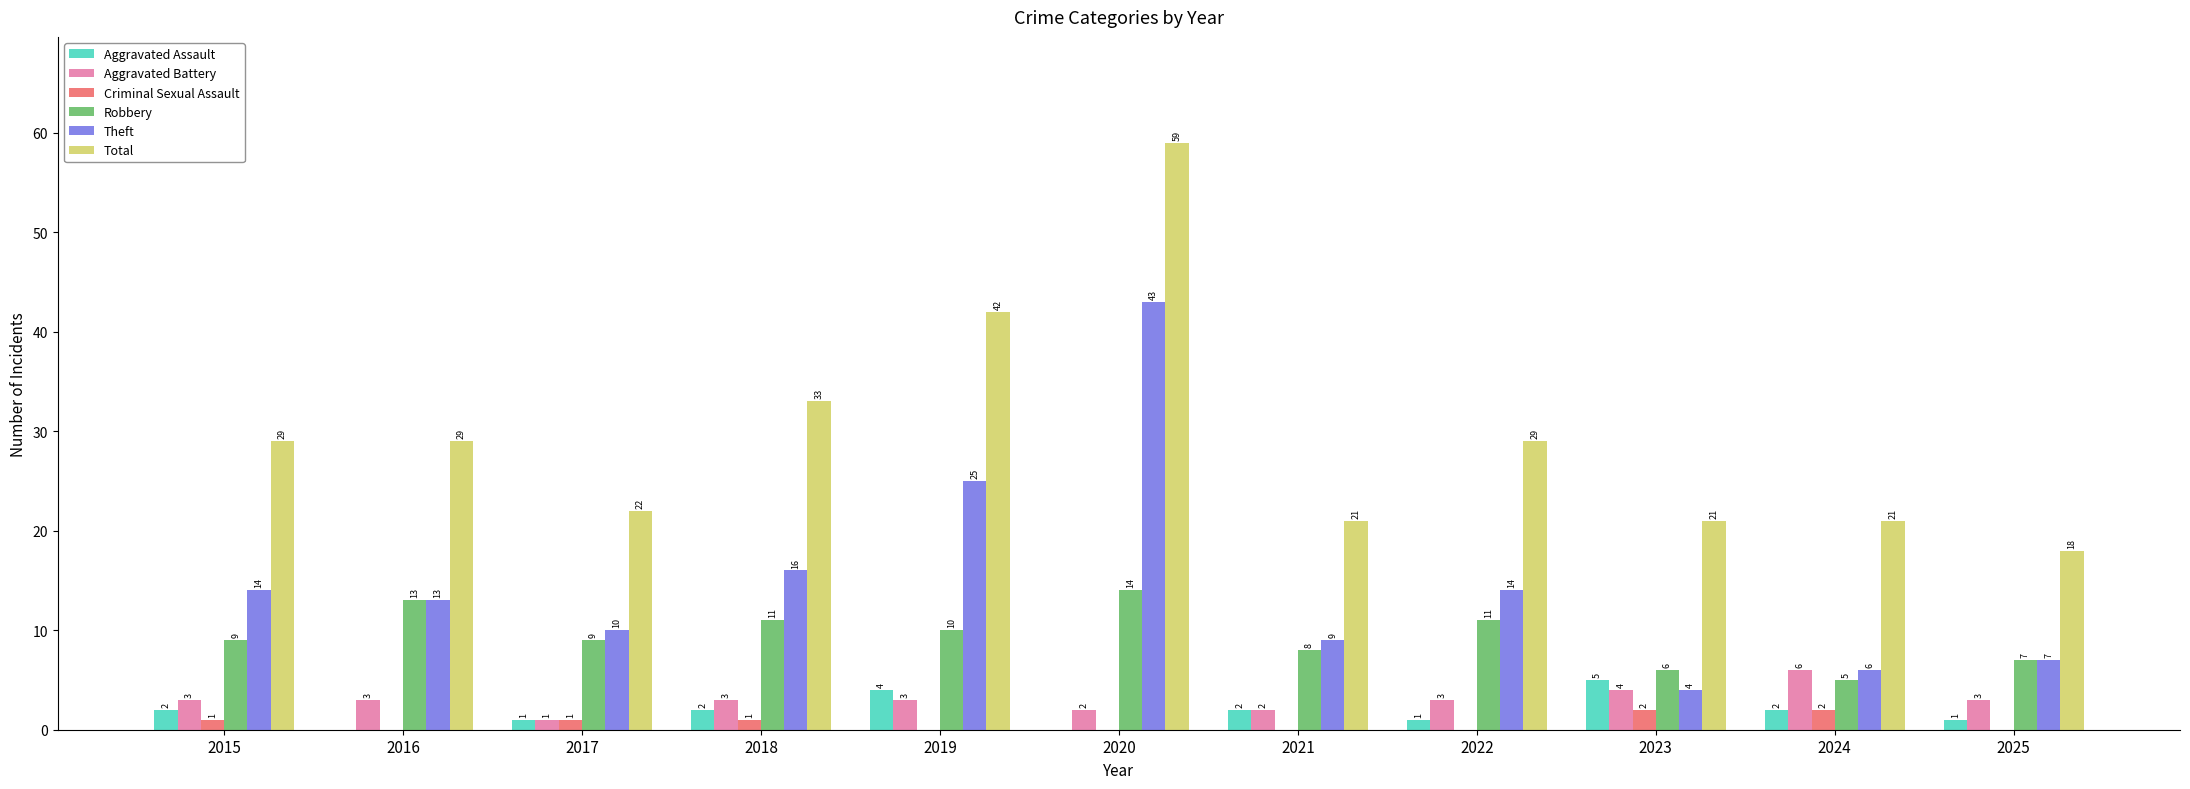

What is the spread (max minus min) of values at 2023?

19